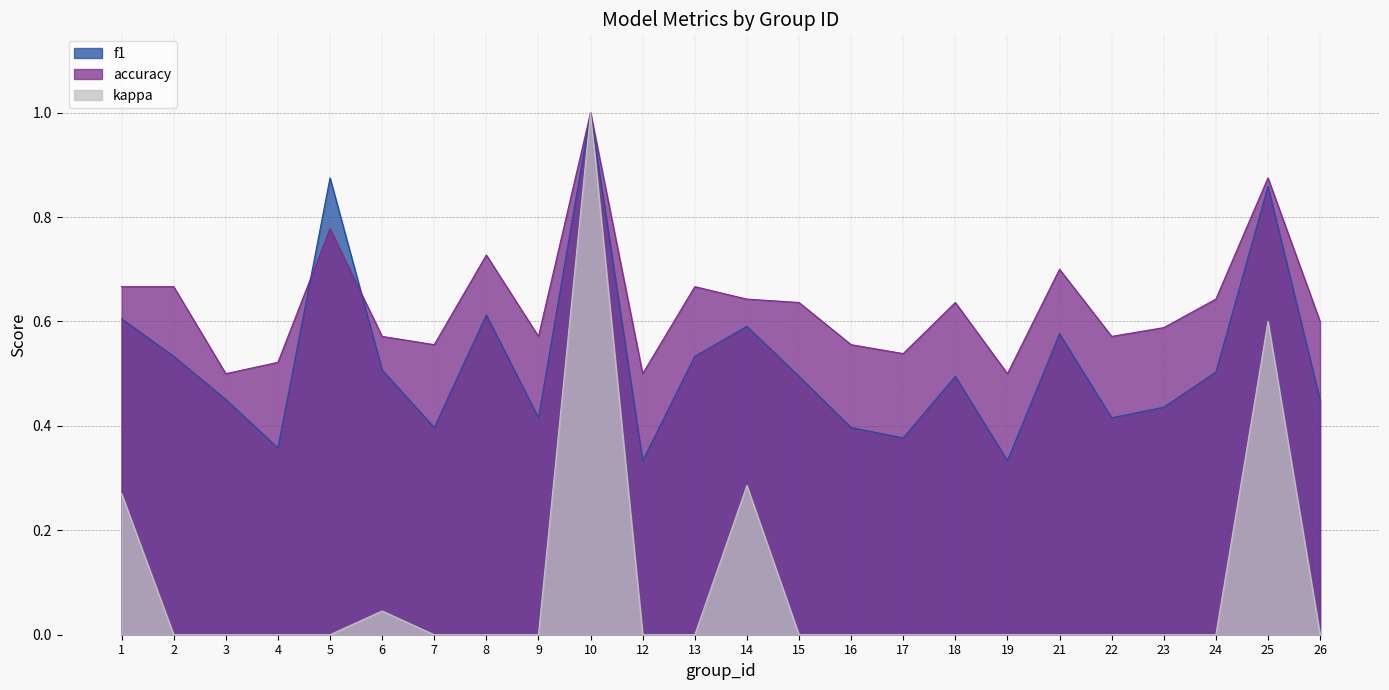

What is the difference between the accuracy values at 12 and 23?

0.1